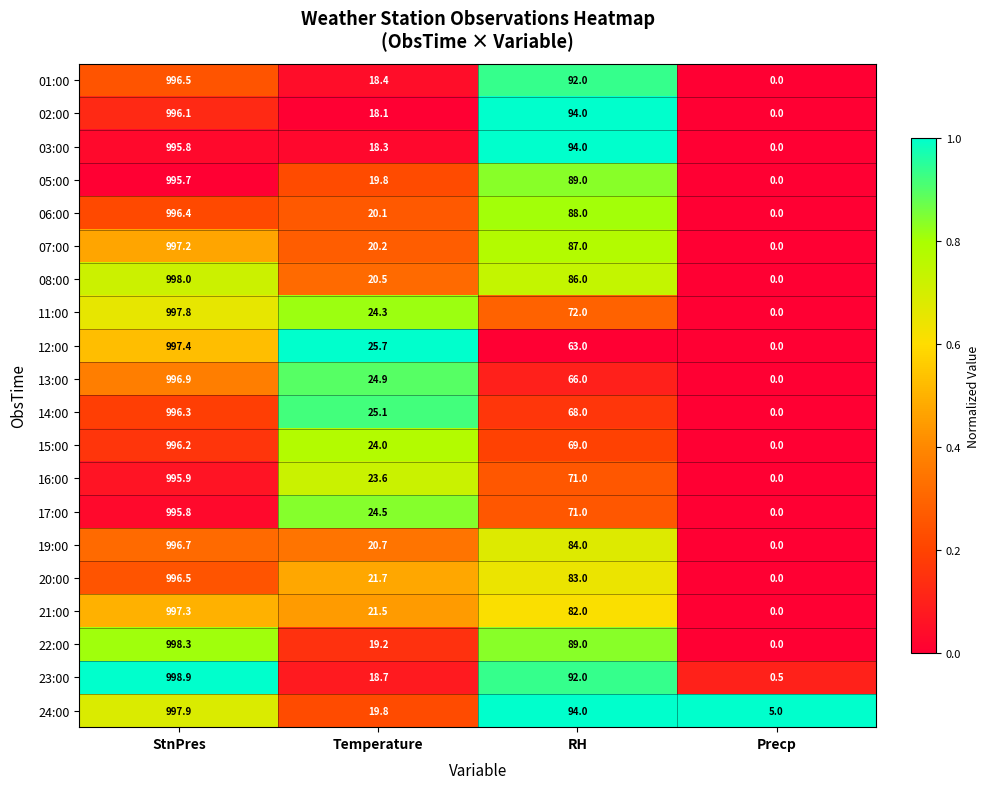

True or false: 19:00 has a value of 523.1 at StnPres.

False